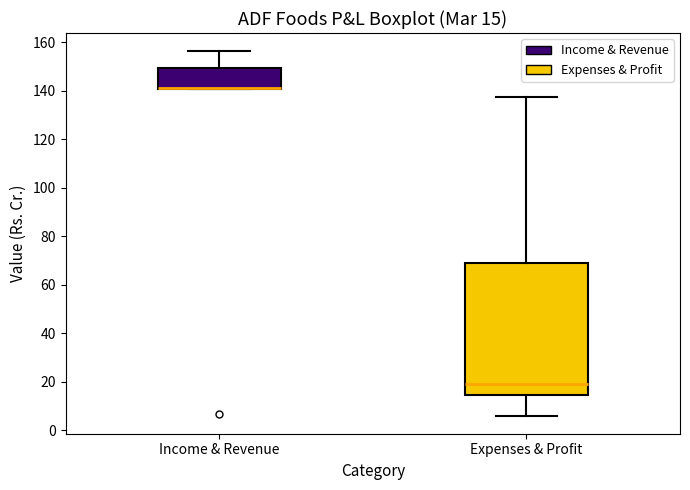

Which box has the highest median line?

Income & Revenue